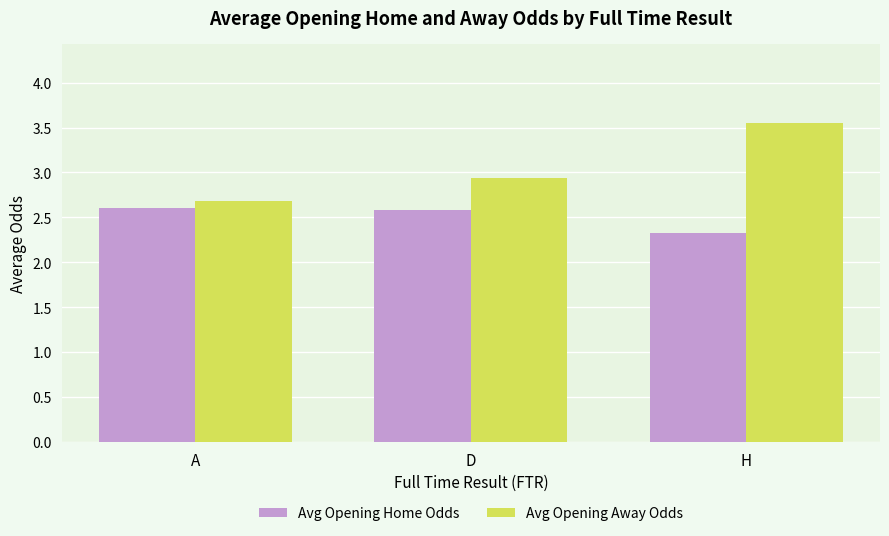

Which series has the widest spread of values?

Avg Opening Away Odds